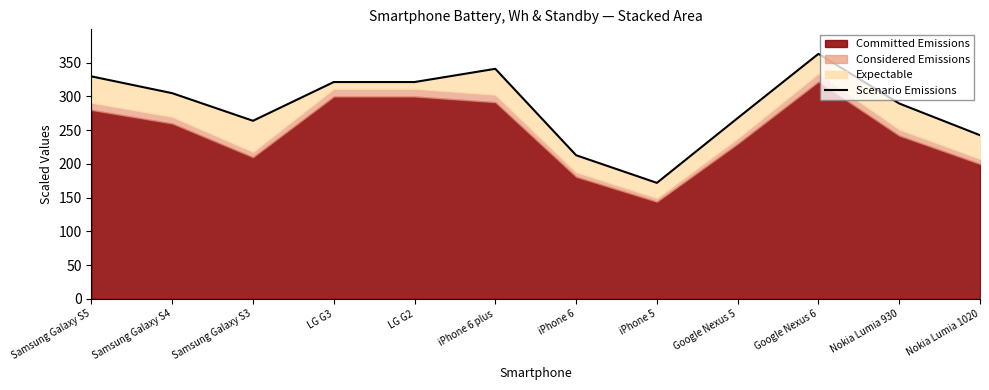

Does the chart have visible grid lines?

No